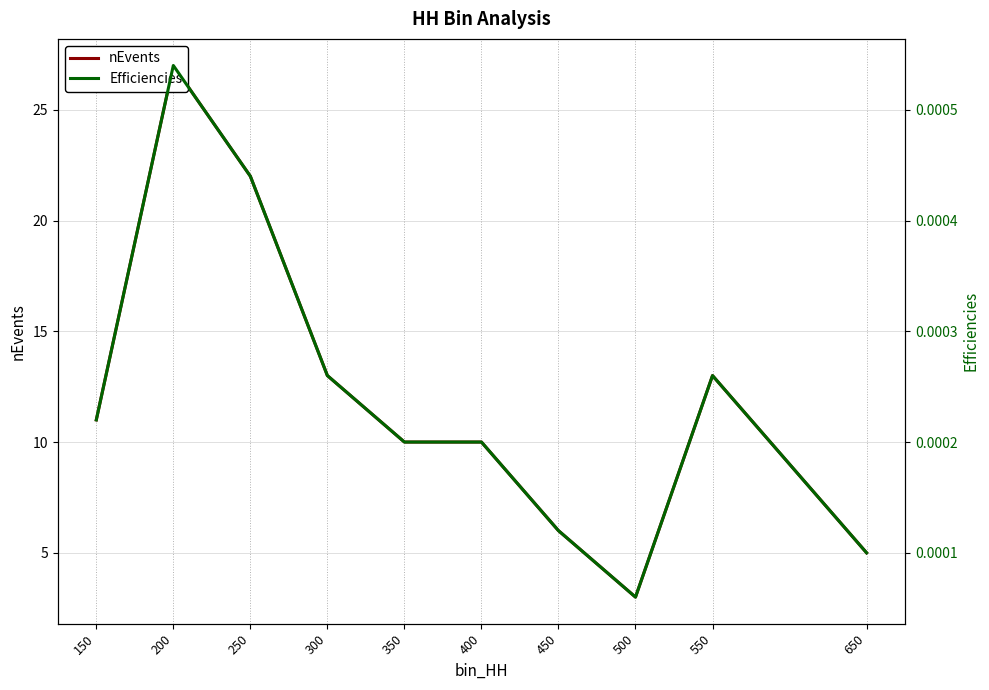

Reading right to left, transcribe all the data shown in this chart.

nEvents: 650=5.0	550=13.0	500=3.0	450=6.0	400=10.0	350=10.0	300=13.0	250=22.0	200=27.0	150=11.0
Efficiencies: 650=0.0	550=0.0	500=0.0	450=0.0	400=0.0	350=0.0	300=0.0	250=0.0	200=0.0	150=0.0